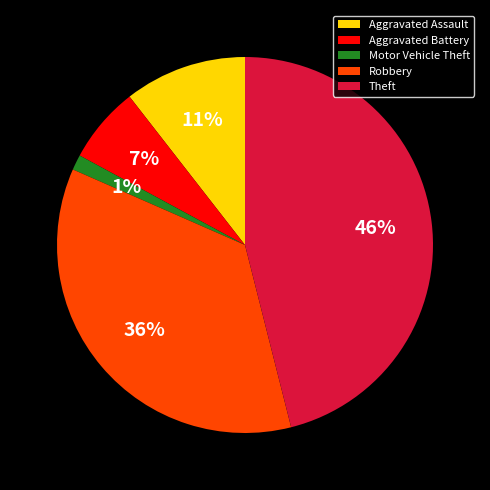

Between Aggravated Assault and Aggravated Battery, which is larger?

Aggravated Assault